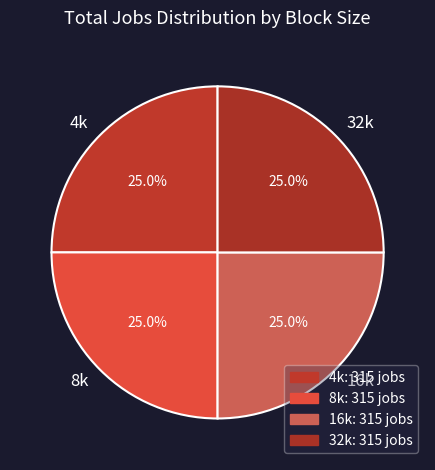

To the nearest percent, what is the average slice percentage?

25%